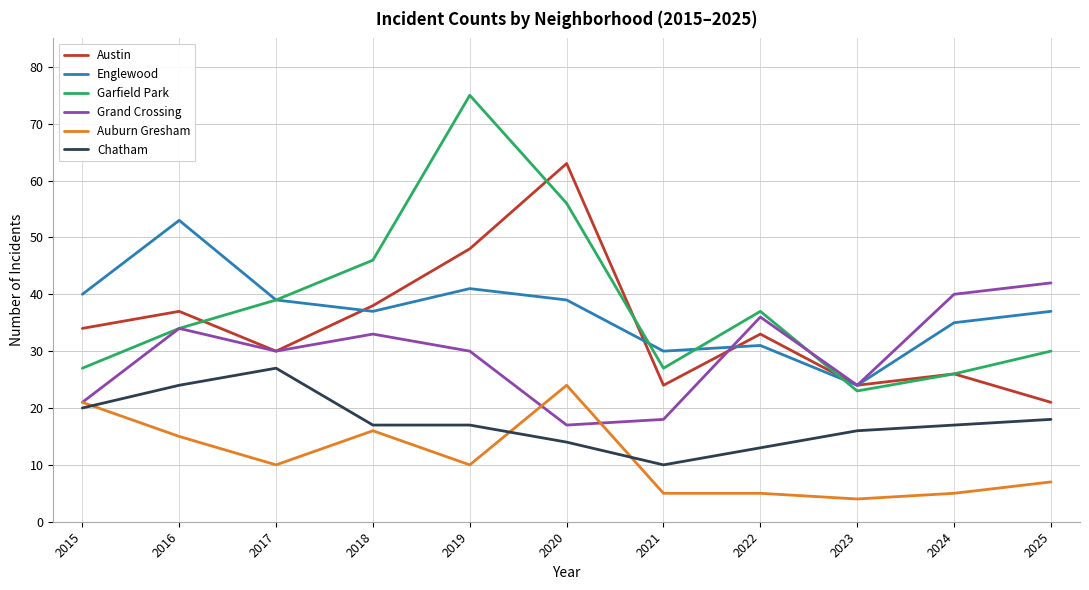

Reading right to left, transcribe all the data shown in this chart.

Austin: 2025=21	2024=26	2023=24	2022=33	2021=24	2020=63	2019=48	2018=38	2017=30	2016=37	2015=34
Englewood: 2025=37	2024=35	2023=24	2022=31	2021=30	2020=39	2019=41	2018=37	2017=39	2016=53	2015=40
Garfield Park: 2025=30	2024=26	2023=23	2022=37	2021=27	2020=56	2019=75	2018=46	2017=39	2016=34	2015=27
Grand Crossing: 2025=42	2024=40	2023=24	2022=36	2021=18	2020=17	2019=30	2018=33	2017=30	2016=34	2015=21
Auburn Gresham: 2025=7	2024=5	2023=4	2022=5	2021=5	2020=24	2019=10	2018=16	2017=10	2016=15	2015=21
Chatham: 2025=18	2024=17	2023=16	2022=13	2021=10	2020=14	2019=17	2018=17	2017=27	2016=24	2015=20